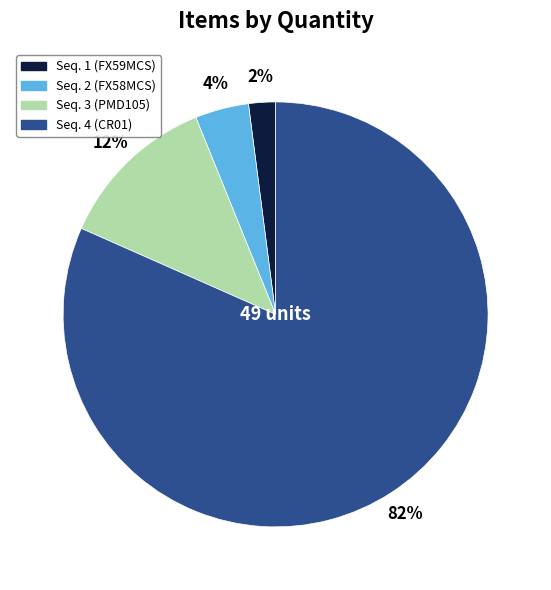

The Seq. 1 (FX59MCS) slice represents 2% of the pie. True or false?

True